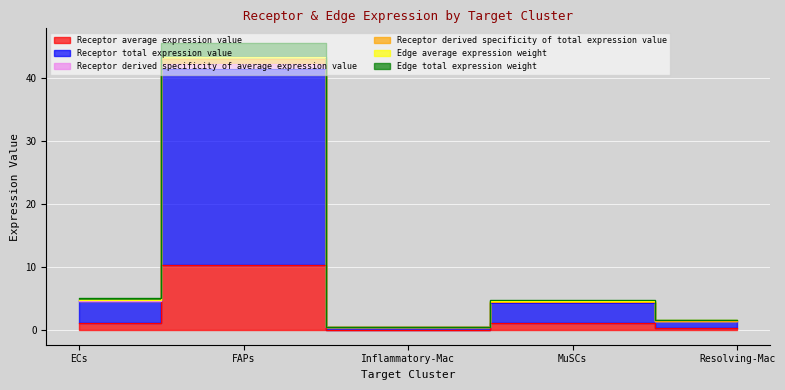

True or false: Edge total expression weight and Receptor average expression value intersect in this chart.

False